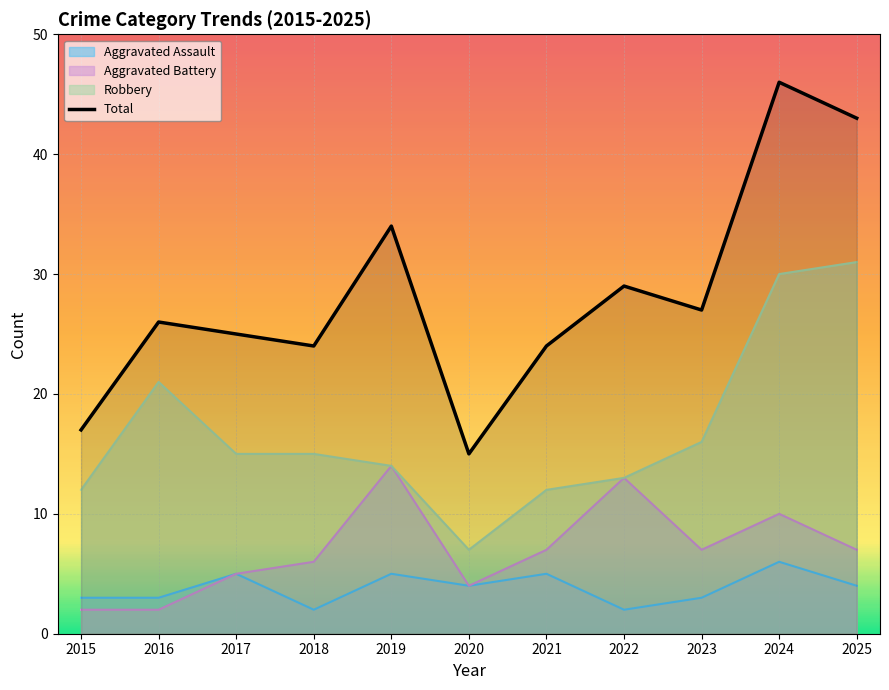

At which label does Total first exceed 26?

2019